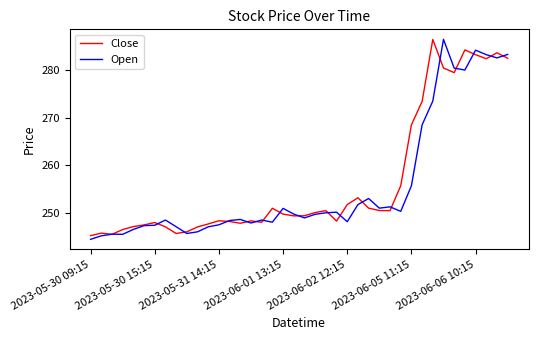

At how many categories does at least one series exceed 256?

10